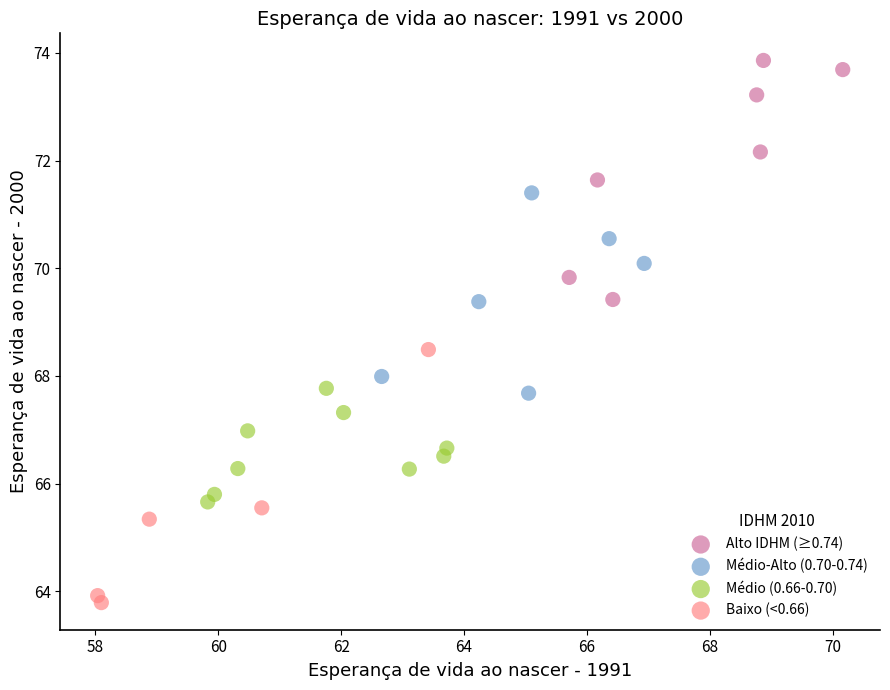

Which series reaches the minimum Y coordinate?

Baixo (<0.66)